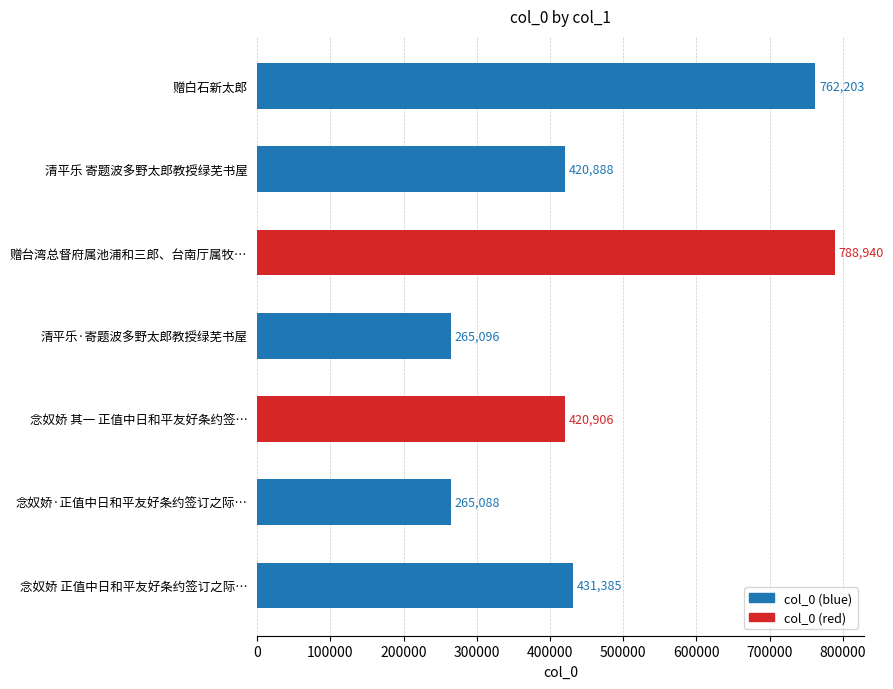

What is the change in value from 念奴娇 其一 正值中日和平友好条约签… to 念奴娇 正值中日和平友好条约签订之际…?

+10479